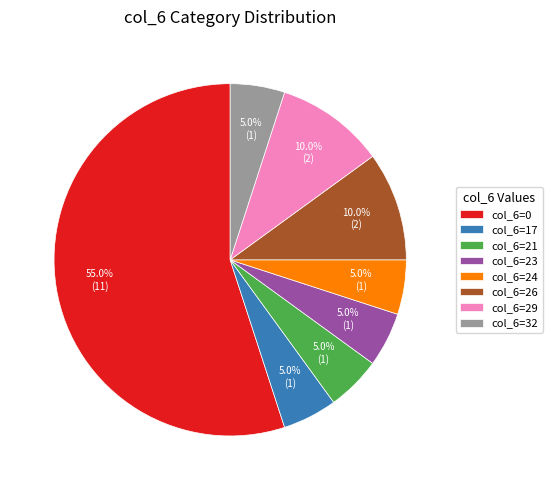

Does col_6=0 account for over 50% of the chart?

Yes